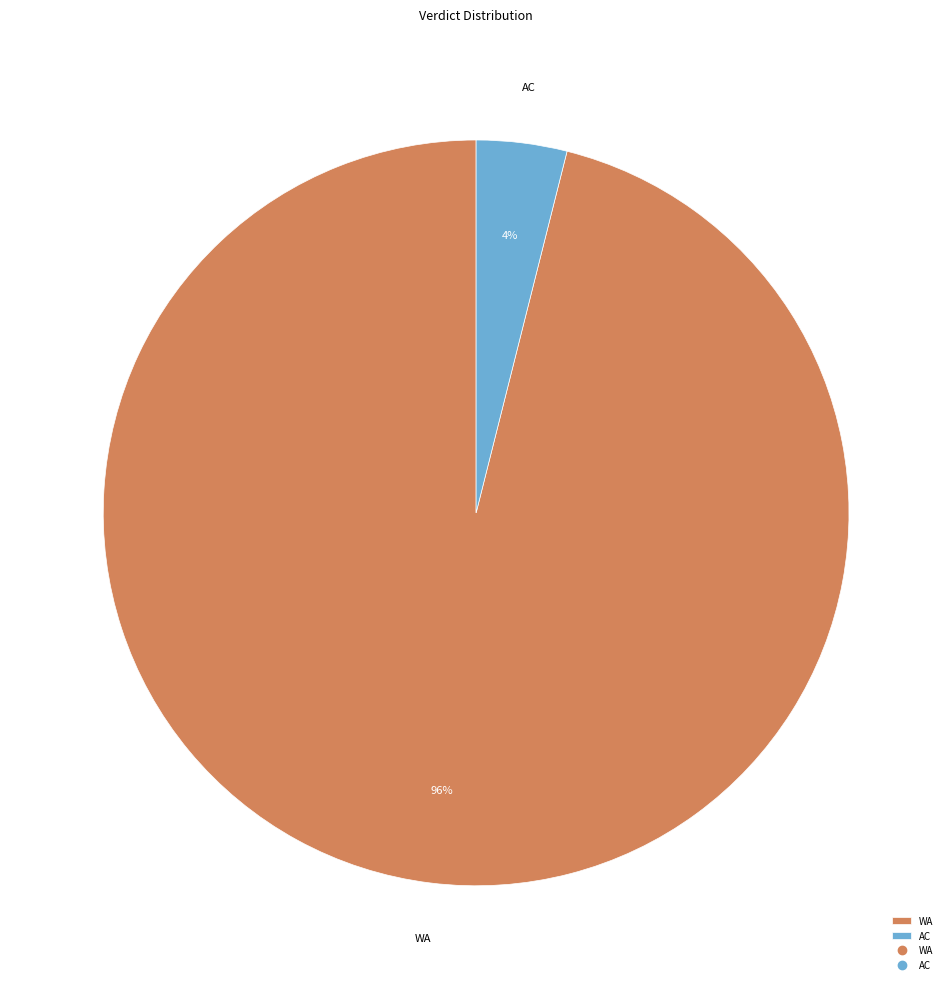

Do AC and WA together represent more than half of the pie?

Yes